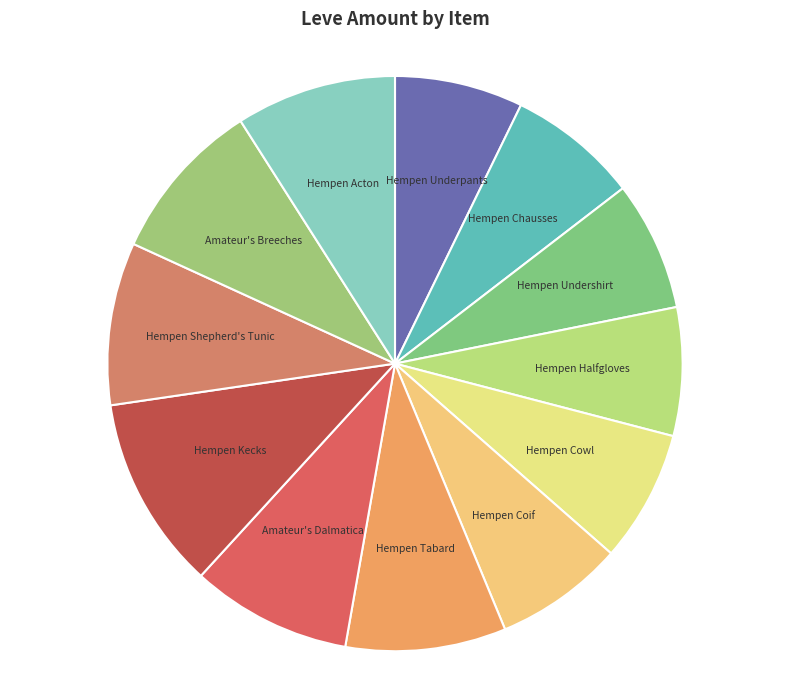

How many segments does this pie chart have?

12